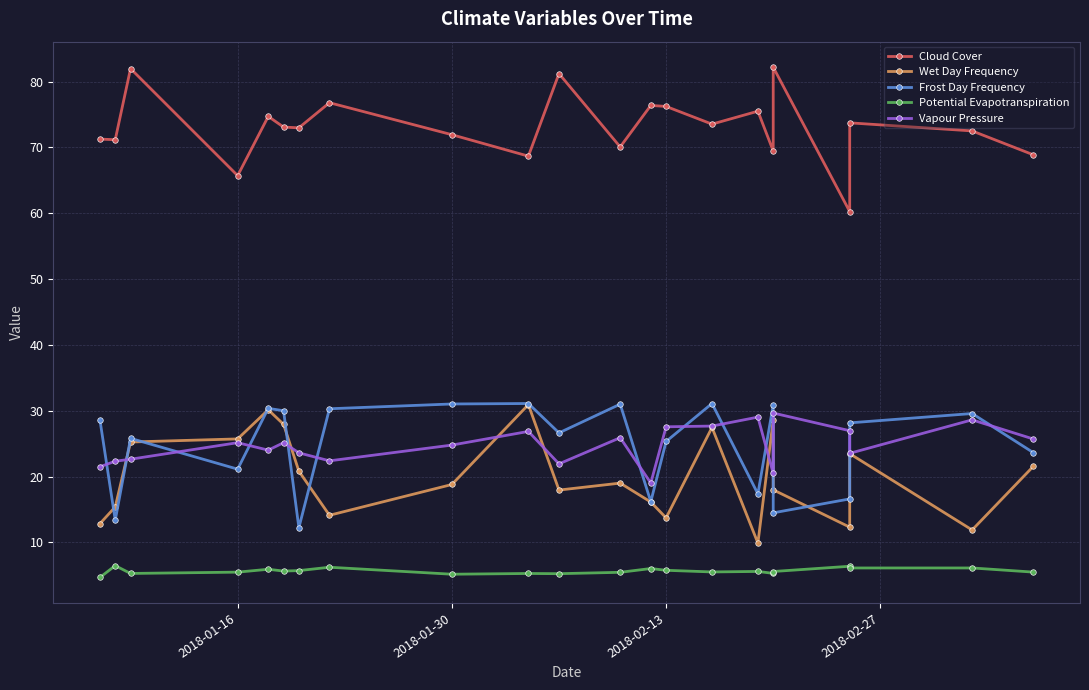

Does the chart display data point markers on the line(s)?

Yes